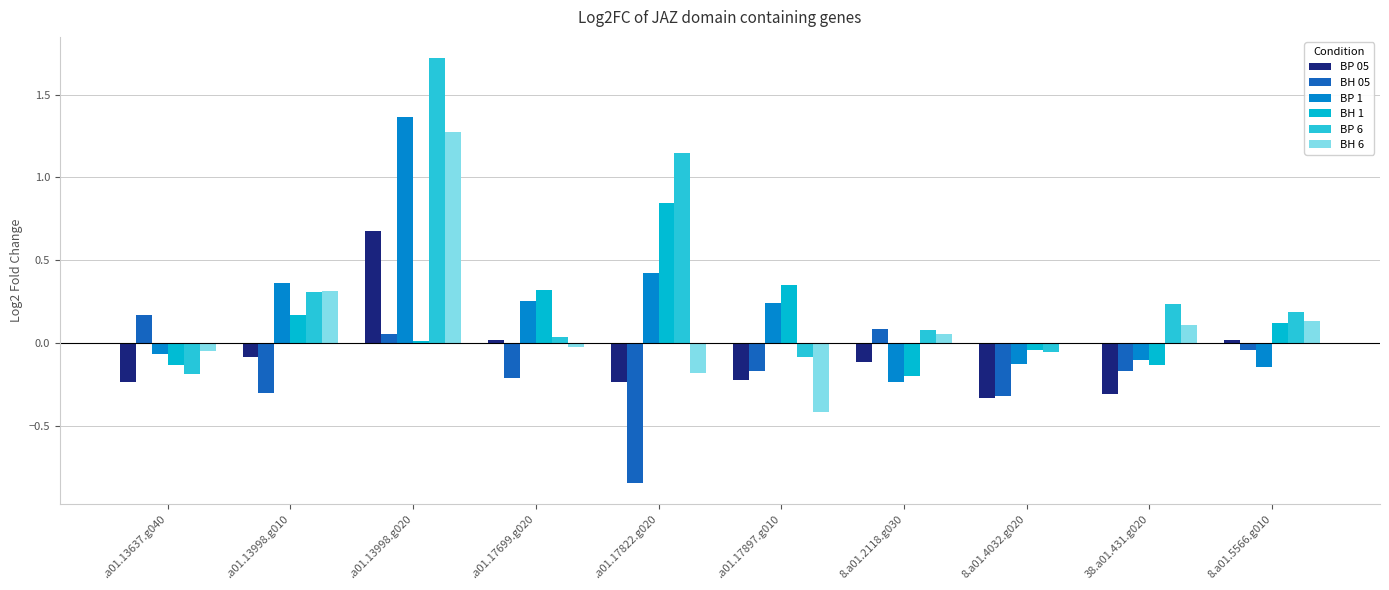

How many values in the BH 05 series exceed 0?

3